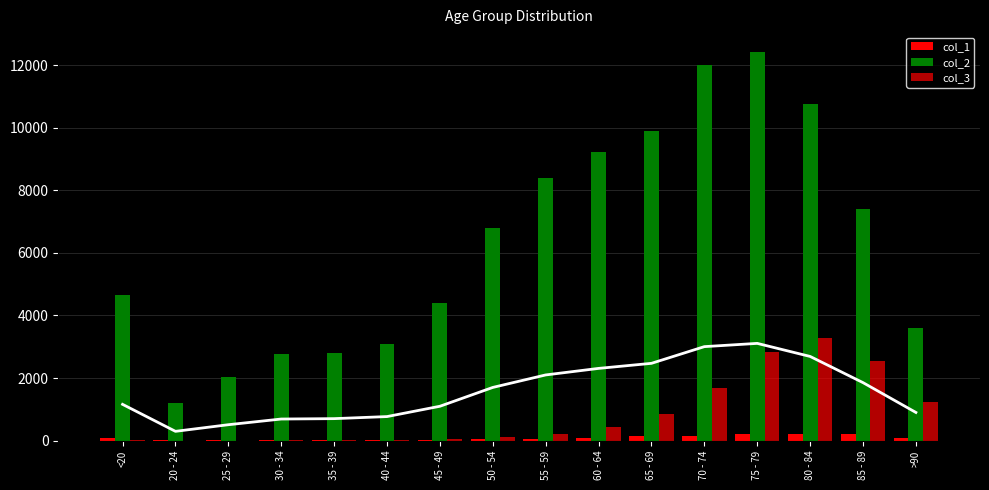

Reading left to right, list all the values displayed in this chart.

col_1: <20=77	20 - 24=5	25 - 29=14	30 - 34=27	35 - 39=17	40 - 44=20	45 - 49=23	50 - 54=39	55 - 59=59	60 - 64=84	65 - 69=137	70 - 74=153	75 - 79=220	80 - 84=209	85 - 89=206	>90=93
col_2: <20=4641	20 - 24=1191	25 - 29=2038	30 - 34=2765	35 - 39=2814	40 - 44=3078	45 - 49=4396	50 - 54=6803	55 - 59=8400	60 - 64=9236	65 - 69=9883	70 - 74=12018	75 - 79=12434	80 - 84=10764	85 - 89=7417	>90=3604
col_3: <20=18	20 - 24=4	25 - 29=3	30 - 34=17	35 - 39=18	40 - 44=24	45 - 49=47	50 - 54=126	55 - 59=227	60 - 64=426	65 - 69=850	70 - 74=1690	75 - 79=2848	80 - 84=3273	85 - 89=2548	>90=1224